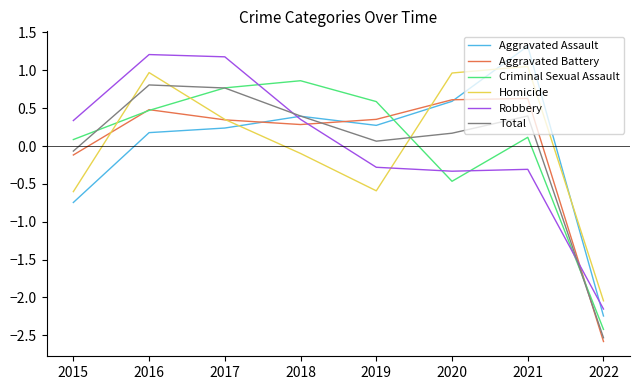

What are all the series names shown in the legend?

Aggravated Assault, Aggravated Battery, Criminal Sexual Assault, Homicide, Robbery, Total